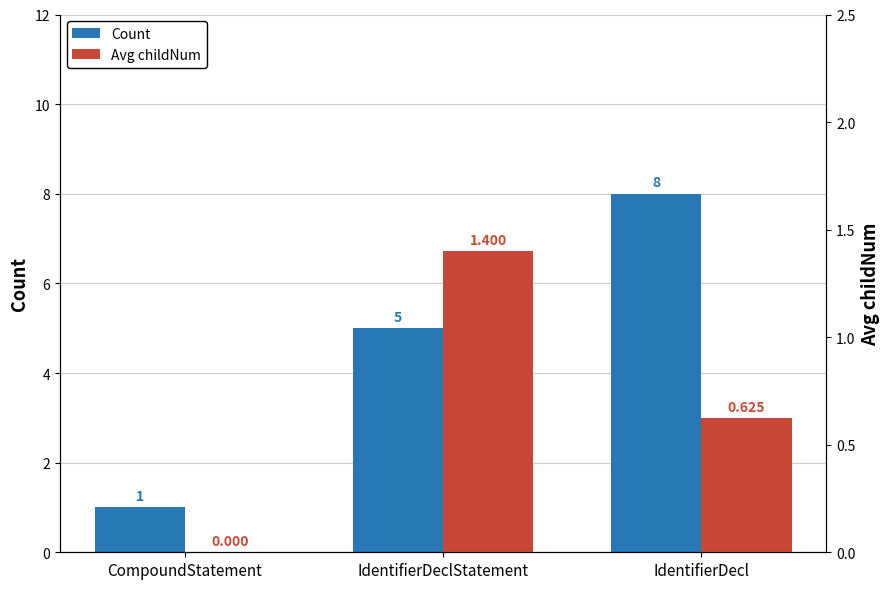

What are all the series names shown in the legend?

Count, Avg childNum